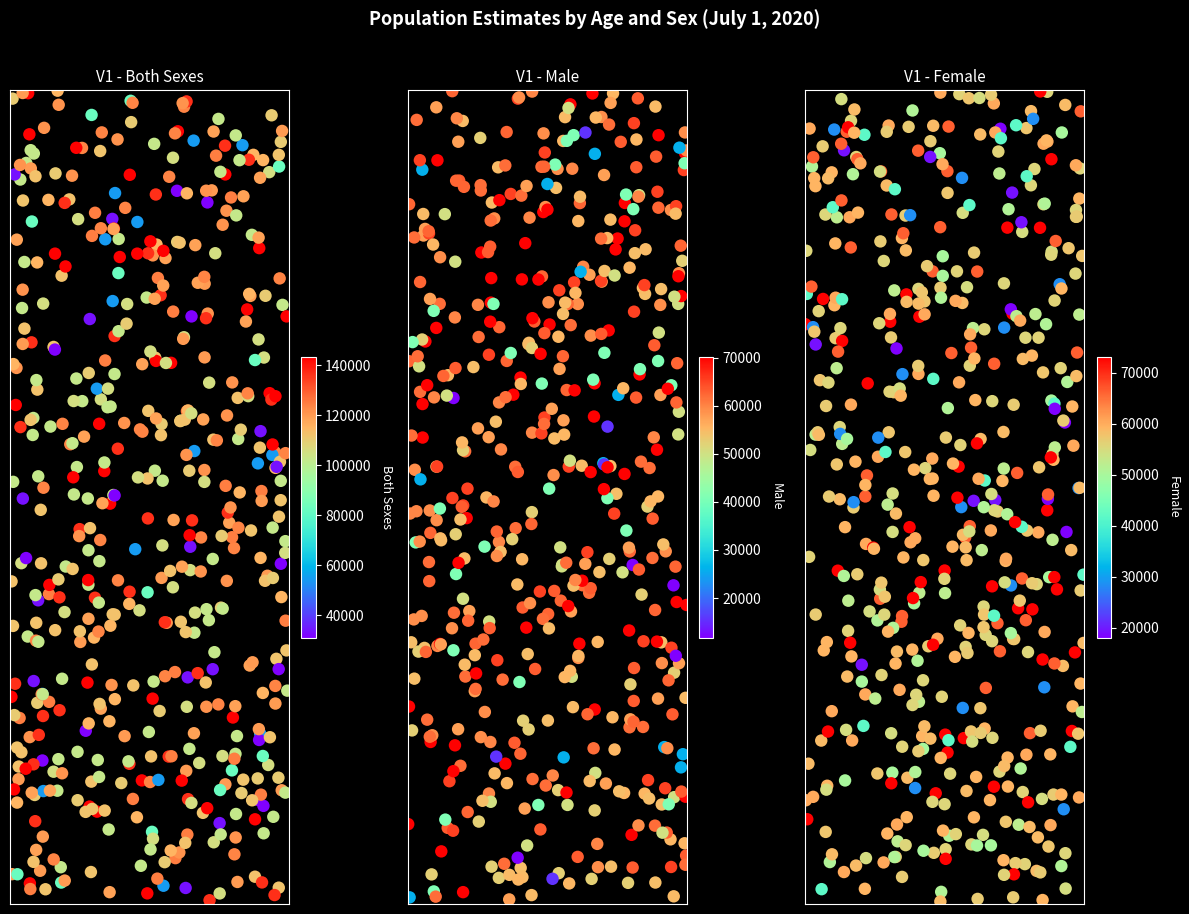

What is the difference between the 70 to 74 years values at 2 and 1?

986